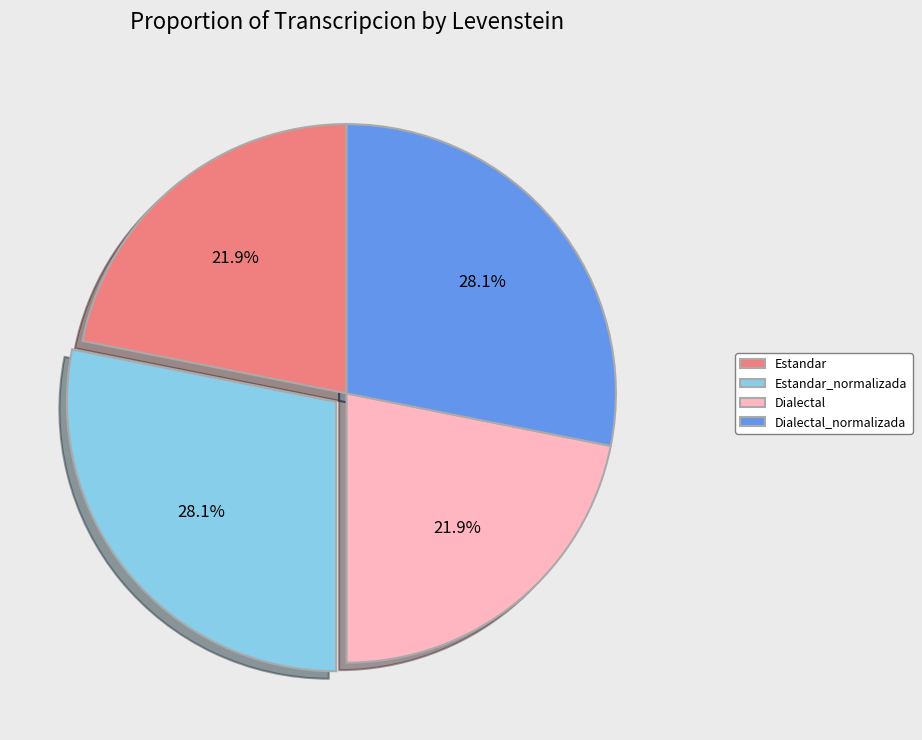

True or false: Estandar accounts for 16% of the total.

False